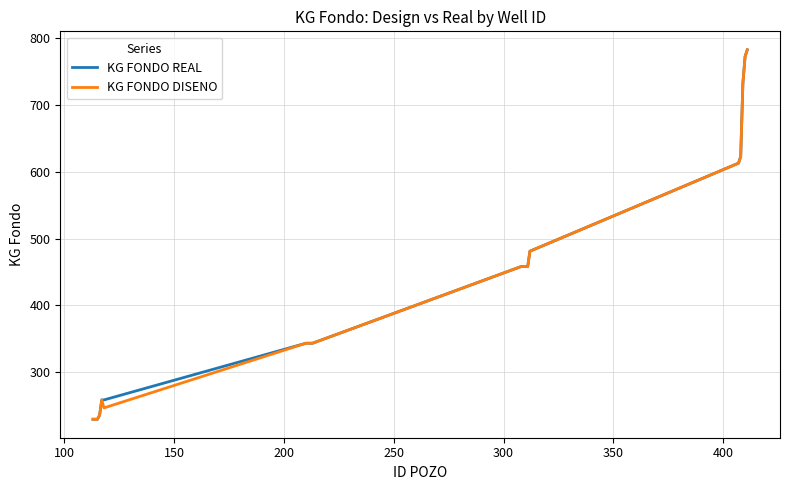

What is the lowest value of the KG FONDO DISENO series?

229